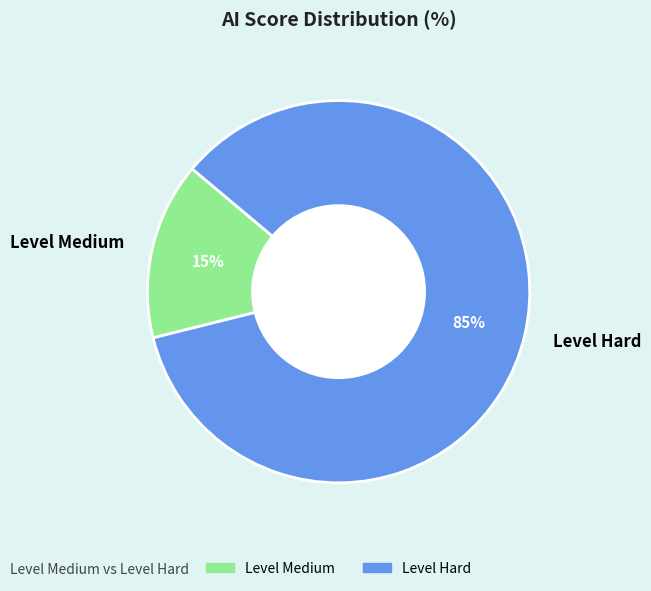

Do Level Hard and Level Medium together represent more than half of the pie?

Yes